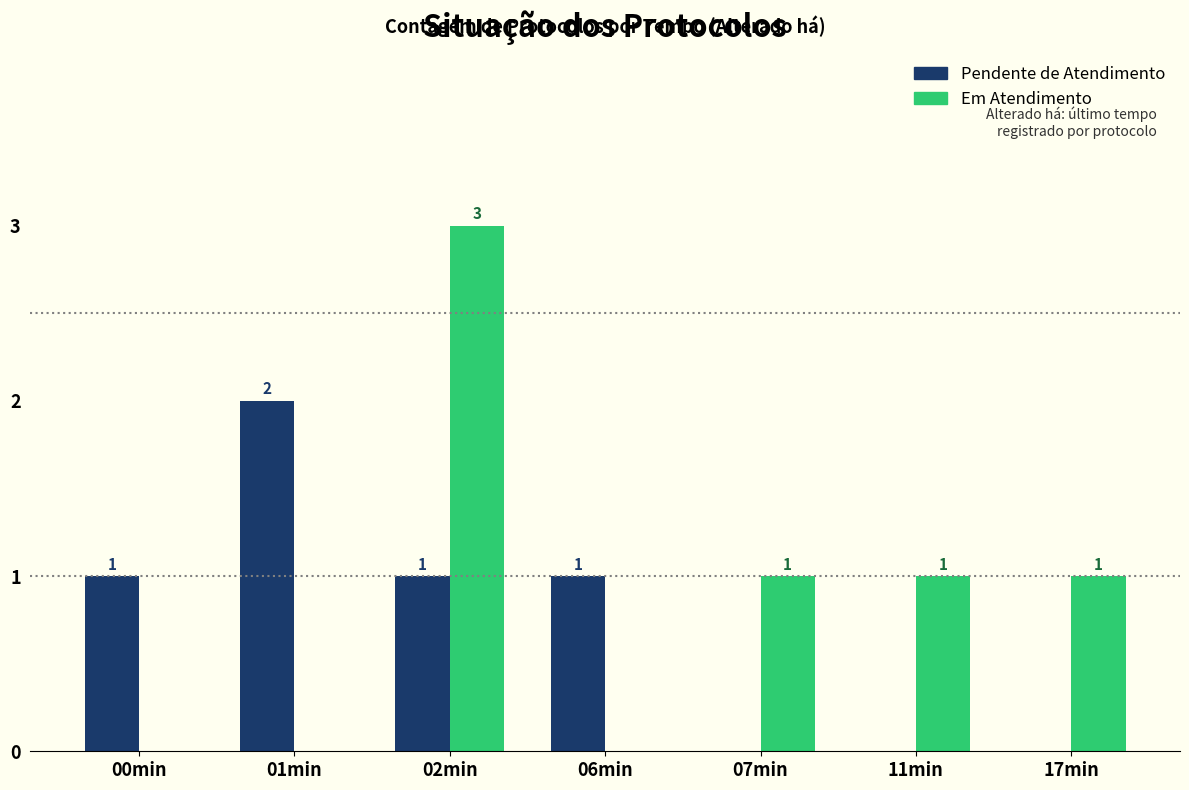

Which category has the highest value across all series?

02min